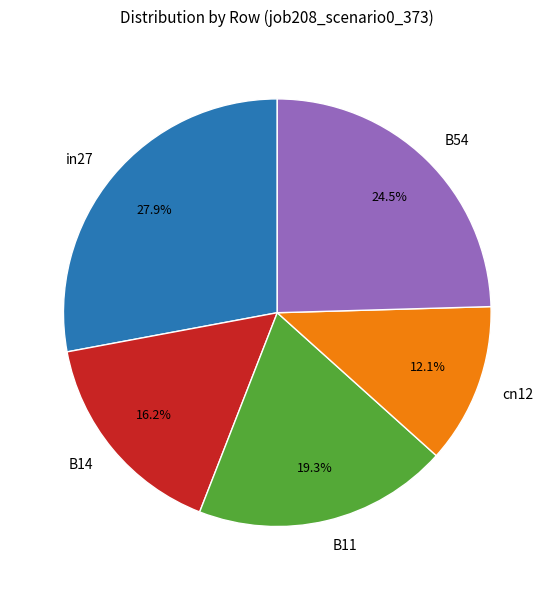

Does B11 represent more than half of the total?

No